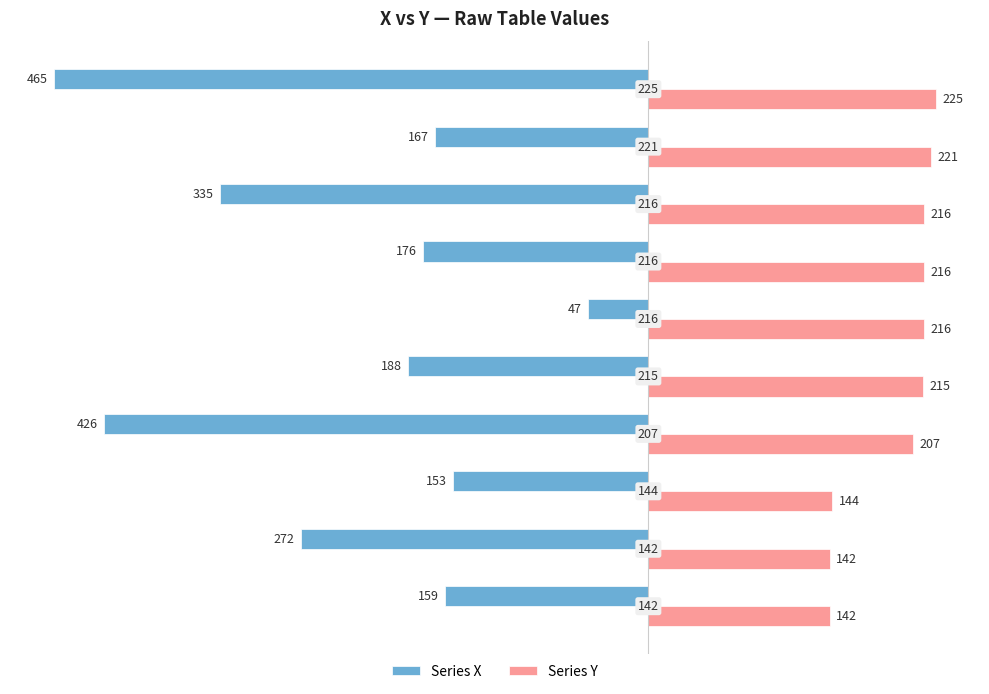

What are all the series names shown in the legend?

Series X, Series Y